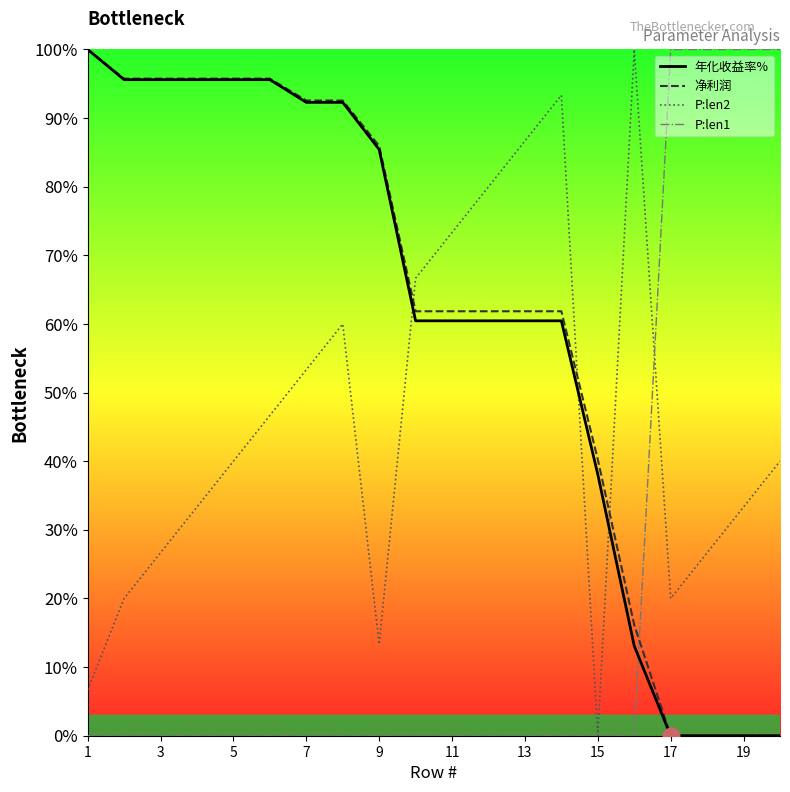

Is it true that P:len1 equals -68.1 at 5?

False